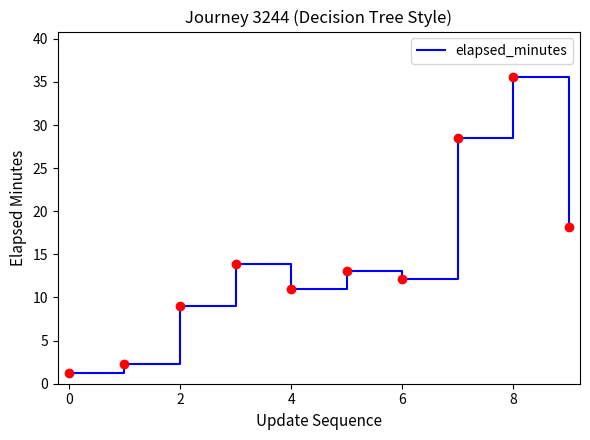

What is the minimum value shown in the chart?

1.2